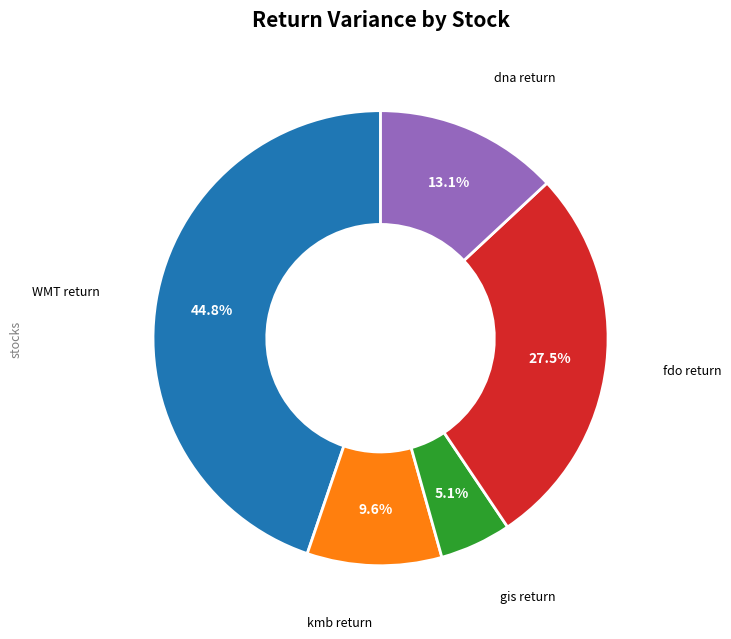

Does any single category account for the majority?

No